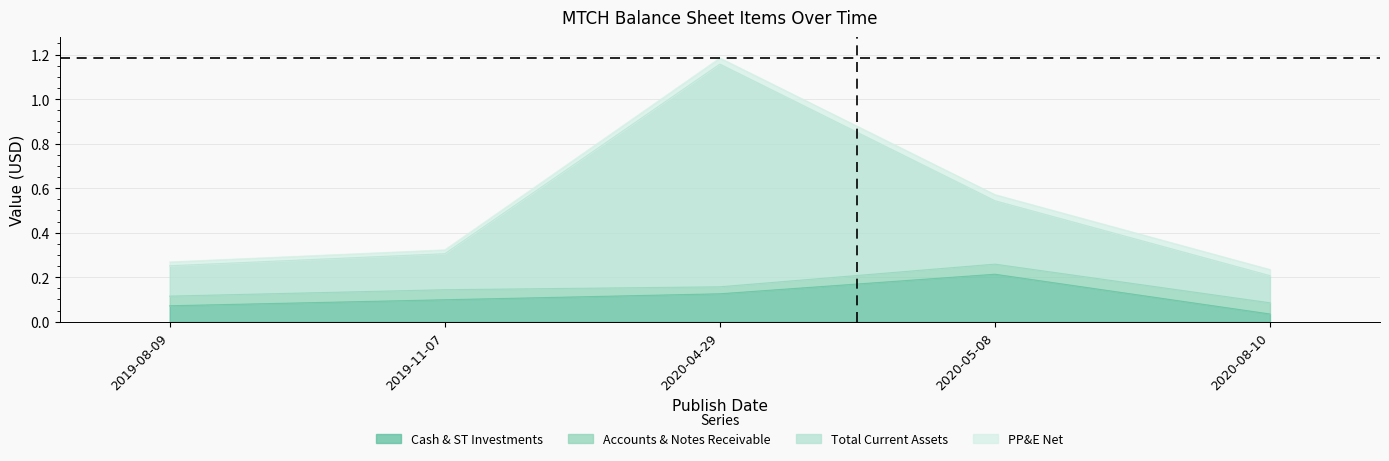

Between 2019-11-07 and 2020-04-29, which series saw the biggest shift?

Total Current Assets